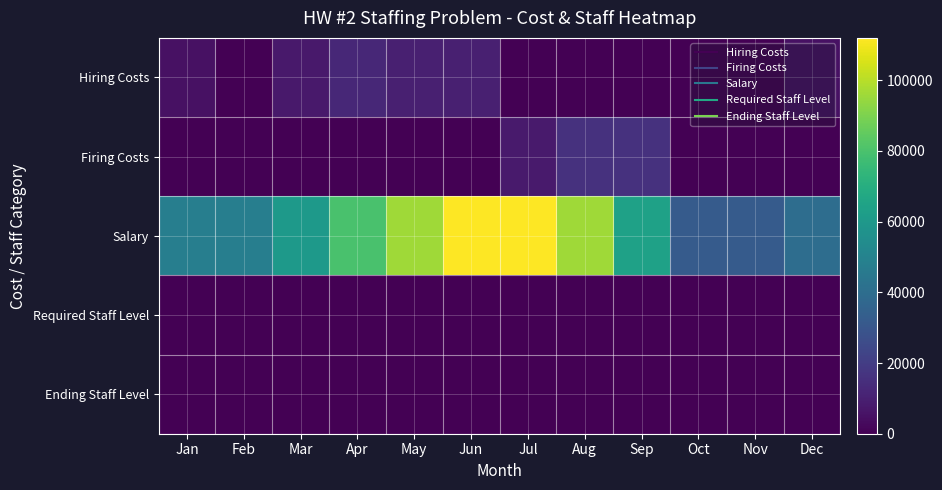

Reading right to left, list all the values displayed in this chart.

Hiring Costs: Dec=5000	Nov=0	Oct=0	Sep=0	Aug=0	Jul=0	Jun=10000	May=10000	Apr=12500	Mar=7500	Feb=0	Jan=5000
Firing Costs: Dec=0	Nov=0	Oct=0	Sep=16000	Aug=16000	Jul=8000	Jun=0	May=0	Apr=0	Mar=0	Feb=0	Jan=0
Salary: Dec=40000	Nov=32000	Oct=32000	Sep=64000	Aug=96000	Jul=112000	Jun=112000	May=96000	Apr=80000	Mar=60000	Feb=48000	Jan=48000
Required Staff Level: Dec=6	Nov=6	Oct=8	Sep=10	Aug=24	Jul=28	Jun=24	May=20	Apr=12	Mar=12	Feb=12	Jan=10
Ending Staff Level: Dec=10	Nov=8	Oct=8	Sep=8	Aug=16	Jul=24	Jun=28	May=24	Apr=20	Mar=15	Feb=12	Jan=12